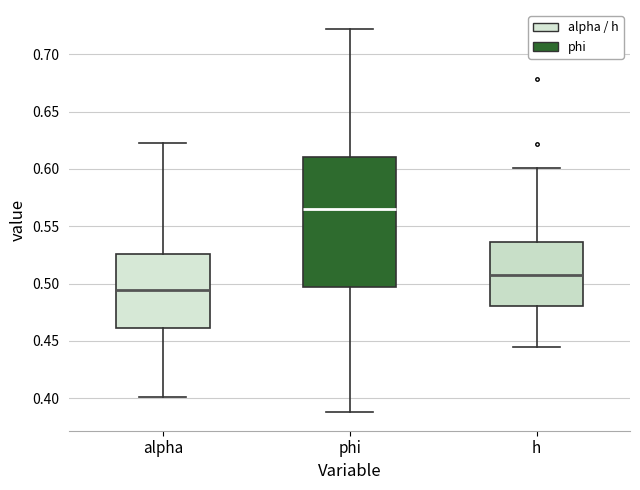

Which box's median line is the lowest?

alpha